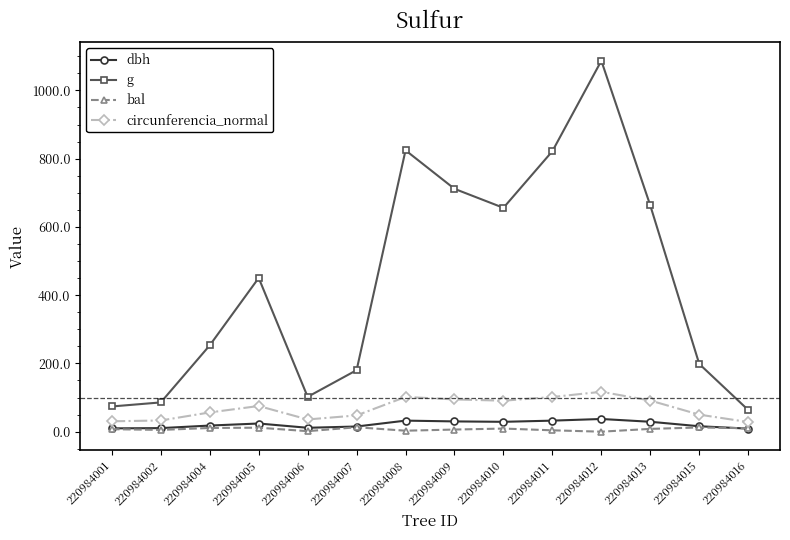

What are all the series names shown in the legend?

dbh, g, bal, circunferencia_normal